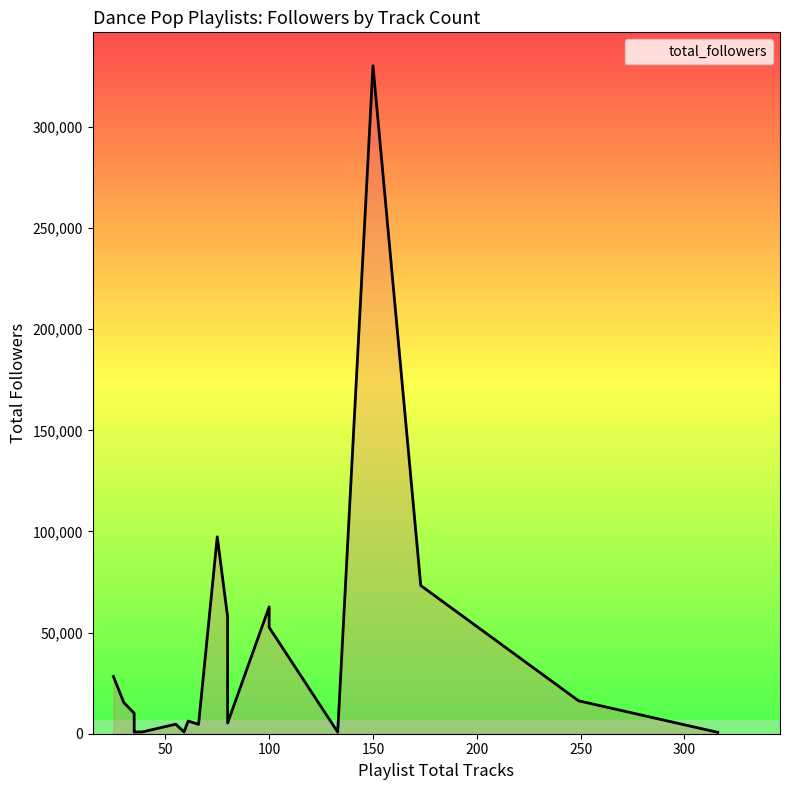

What is the ratio of the value at 35 to the value at 39?

0.9